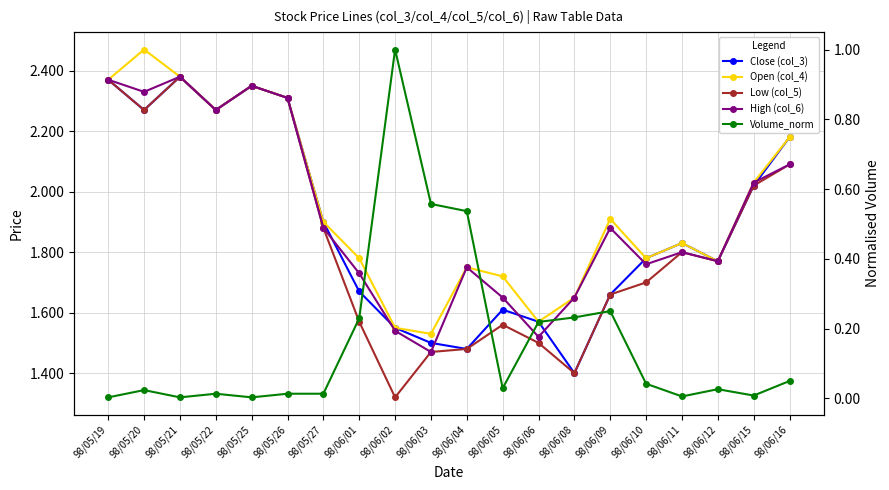

Reading left to right, list all the values displayed in this chart.

Close (col_3): 2.4	2.3	2.4	2.3	2.4	2.3	1.9	1.7	1.6	1.5	1.5	1.6	1.6	1.4	1.7	1.8	1.8	1.8	2.0	2.2
Open (col_4): 2.4	2.5	2.4	2.3	2.4	2.3	1.9	1.8	1.6	1.5	1.8	1.7	1.6	1.6	1.9	1.8	1.8	1.8	2.0	2.2
Low (col_5): 2.4	2.3	2.4	2.3	2.4	2.3	1.9	1.6	1.3	1.5	1.5	1.6	1.5	1.4	1.7	1.7	1.8	1.8	2.0	2.1
High (col_6): 2.4	2.3	2.4	2.3	2.4	2.3	1.9	1.7	1.5	1.5	1.8	1.6	1.5	1.6	1.9	1.8	1.8	1.8	2.0	2.1
Volume_norm: 0.0	0.0	0.0	0.0	0.0	0.0	0.0	0.2	1.0	0.6	0.5	0.0	0.2	0.2	0.2	0.0	0.0	0.0	0.0	0.0